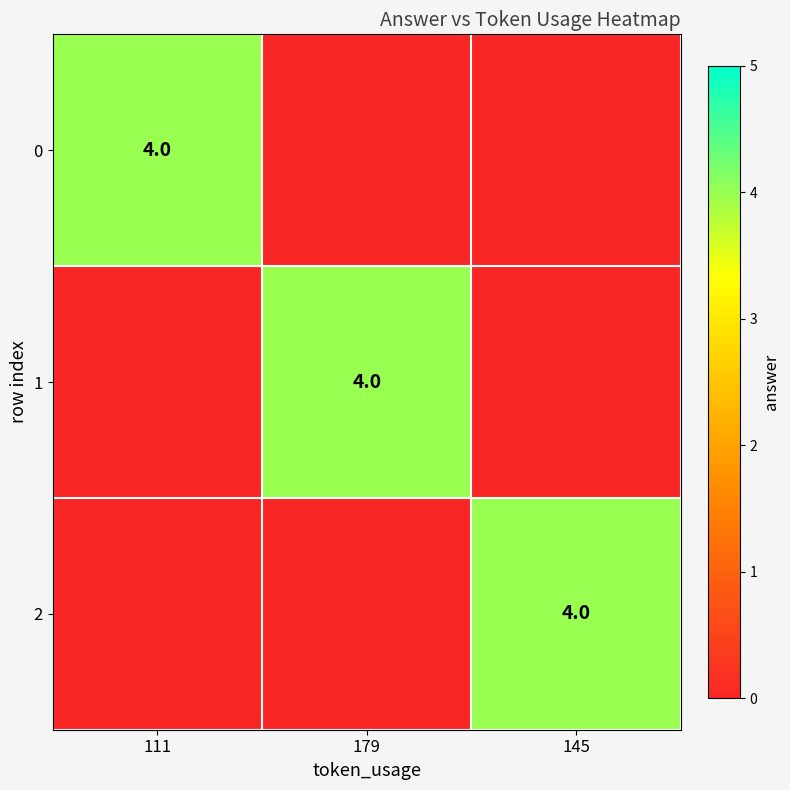

Reading left to right, list all the values displayed in this chart.

row_0: 111=4.0	179=0.0	145=0.0
row_1: 111=0.0	179=4.0	145=0.0
row_2: 111=0.0	179=0.0	145=4.0